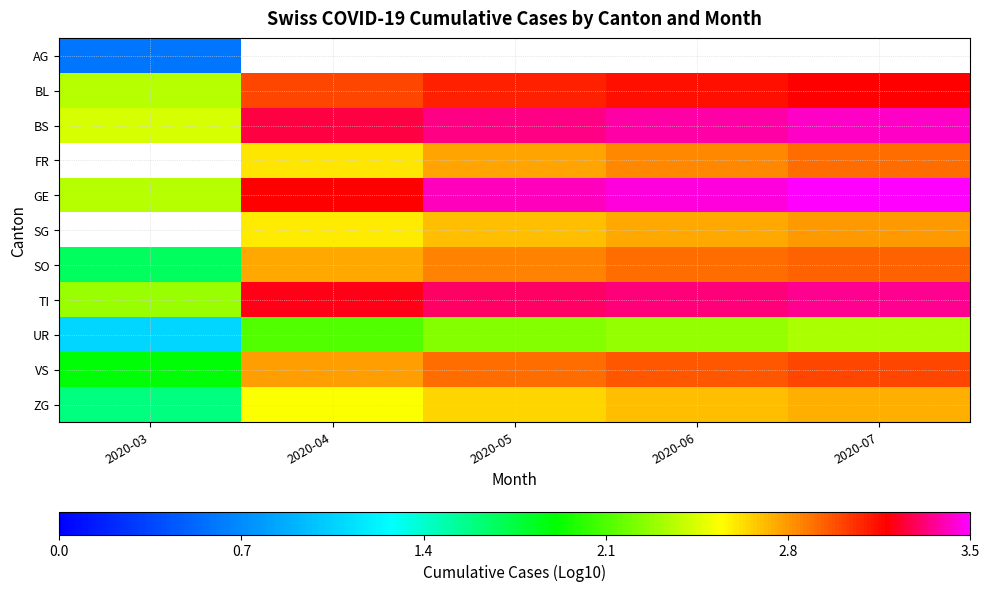

Is it true that SO equals 1.5 at 2020-05?

False